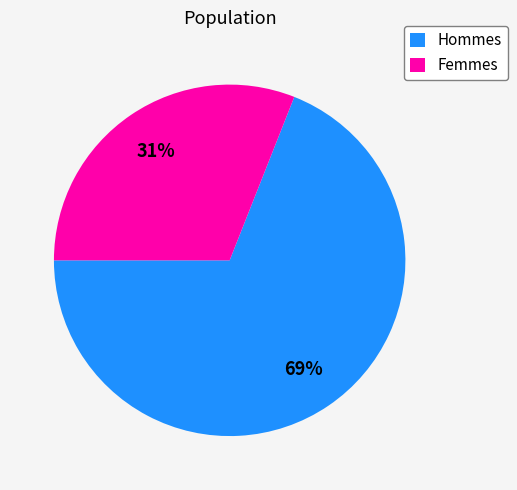

Between Hommes and Femmes, which is larger?

Hommes